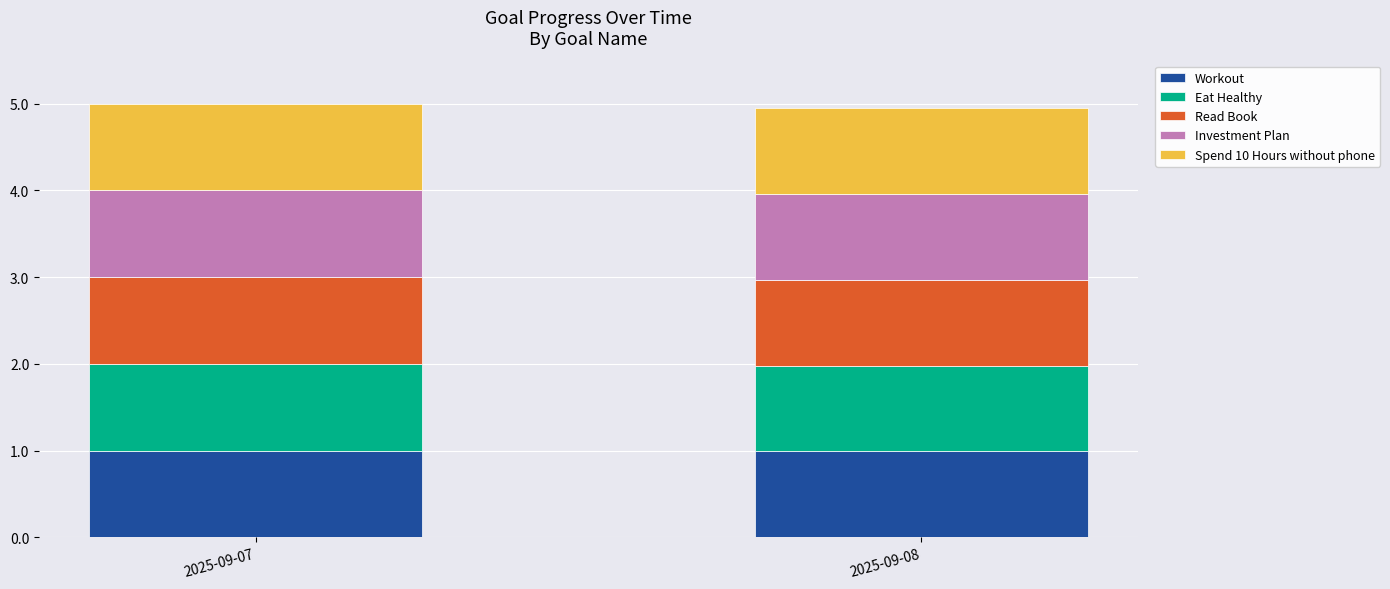

What is the total value across all series at 2025-09-07?

5.0